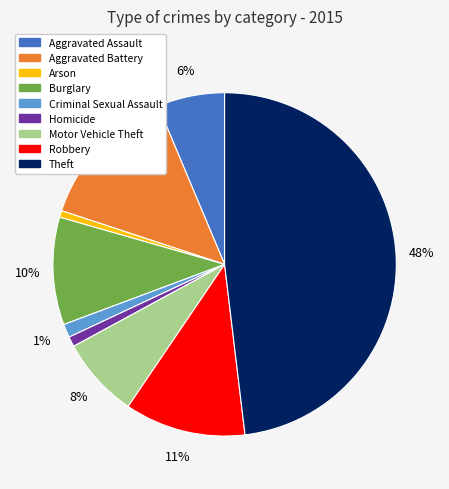

To the nearest percent, what is the combined percentage of Burglary and Aggravated Assault?

16%